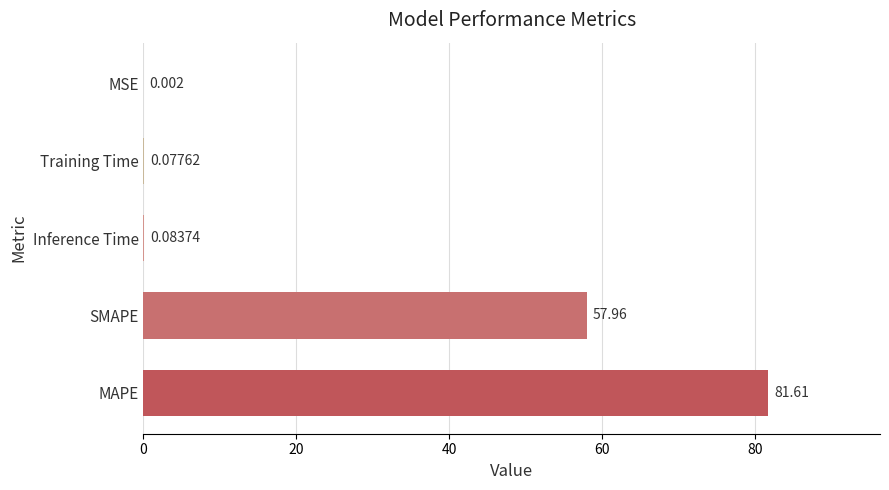

Which has a higher value, MAPE or SMAPE?

MAPE